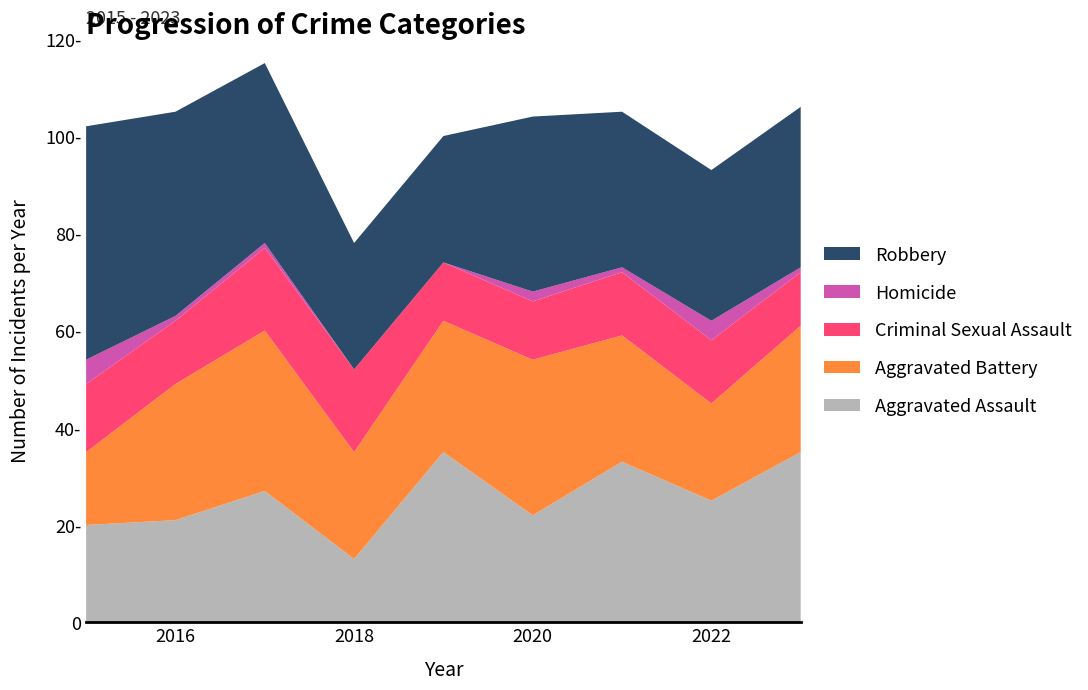

Reading left to right, extract all data points from this chart.

Aggravated Assault: 20	21	27	13	35	22	33	25	35
Aggravated Battery: 15	28	33	22	27	32	26	20	26
Criminal Sexual Assault: 14	13	17	17	12	12	13	13	11
Homicide: 5	1	1	0	0	2	1	4	1
Robbery: 48	42	37	26	26	36	32	31	33